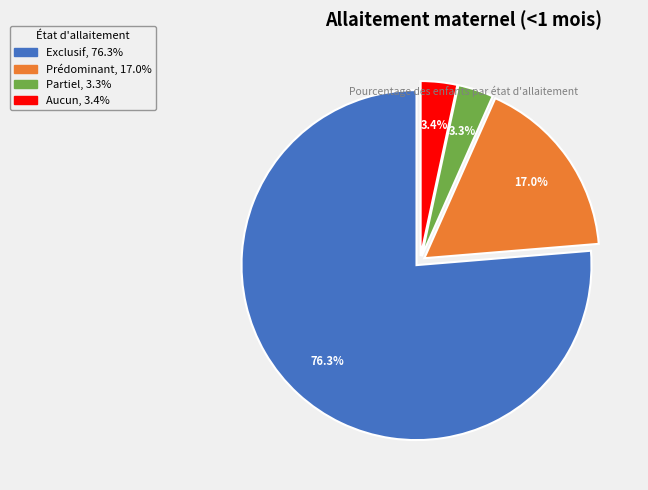

Does Prédominant represent more than half of the total?

No